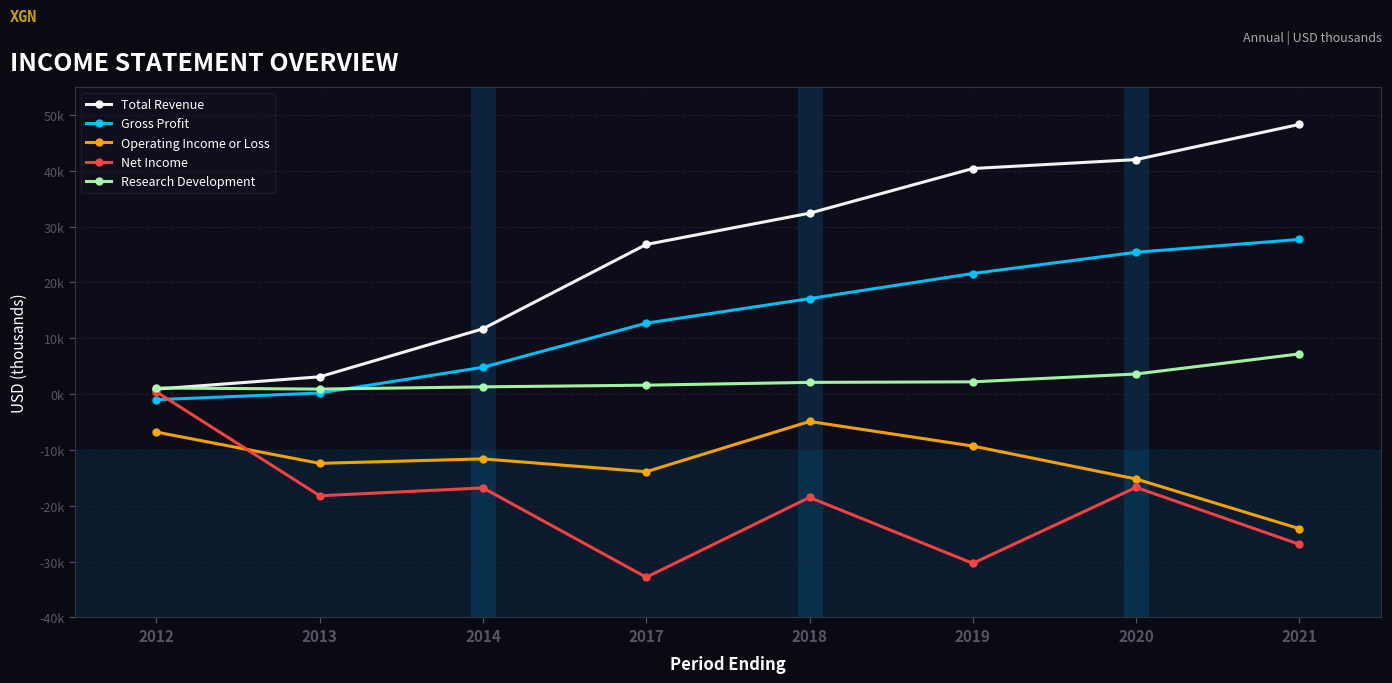

True or false: Research Development has a value of 1216 at 2013.

False